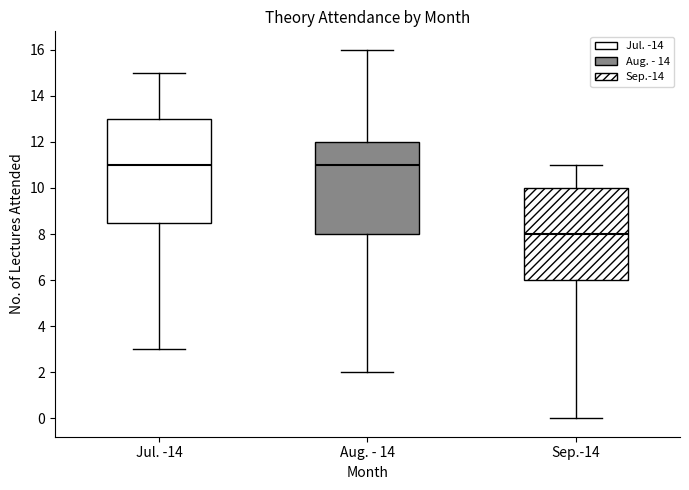

Where does the upper whisker of the box for Jul. -14 end on the y-axis? The values are not printed on the chart, so give them approximately, as read against the axis.

15.0